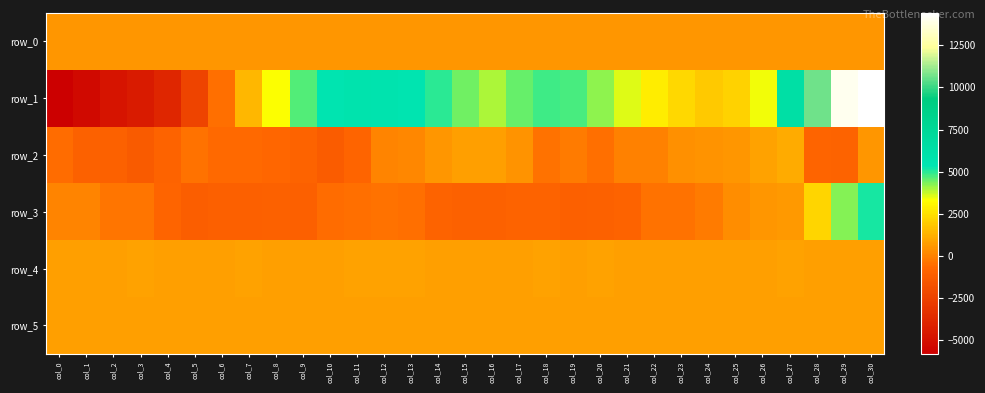

At which category is the sum across all series the highest?

col_30